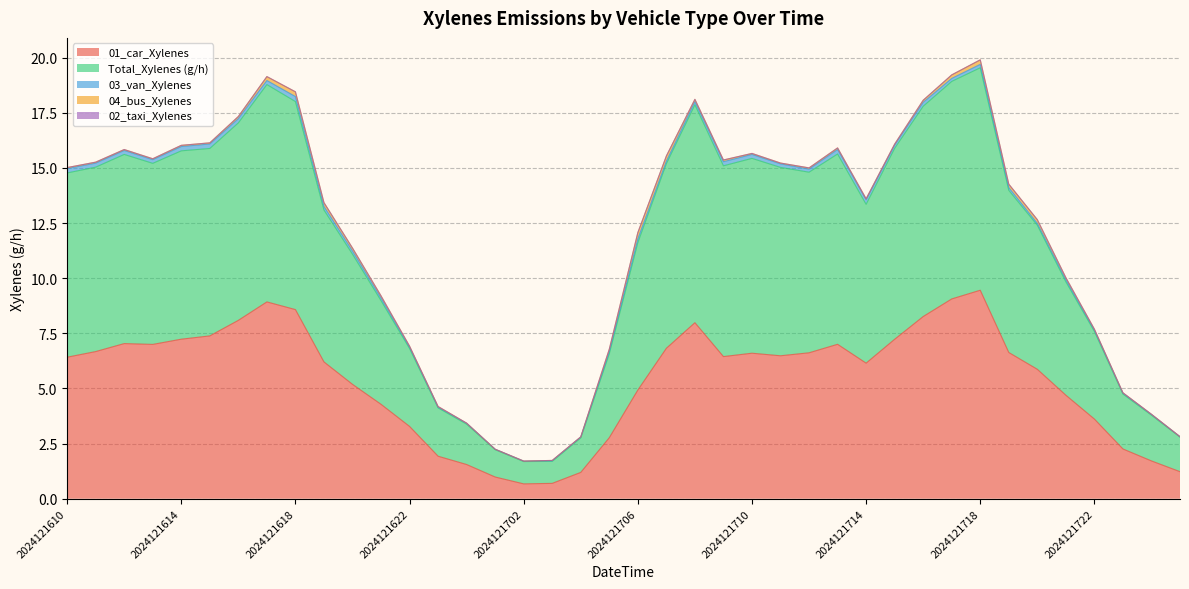

True or false: 04_bus_Xylenes has more than 1 interior local peaks.

True